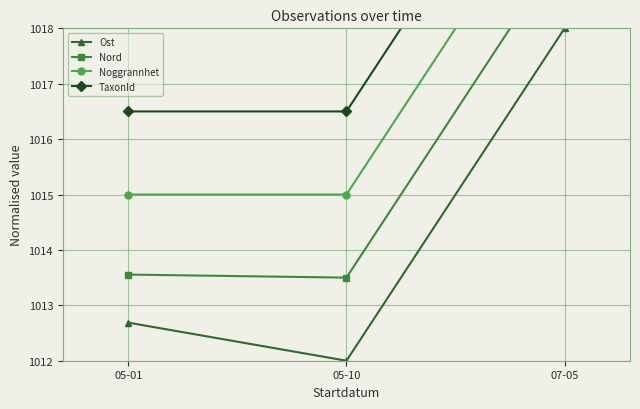

Between 05-01 and 07-05, which series saw the biggest shift?

Noggrannhet